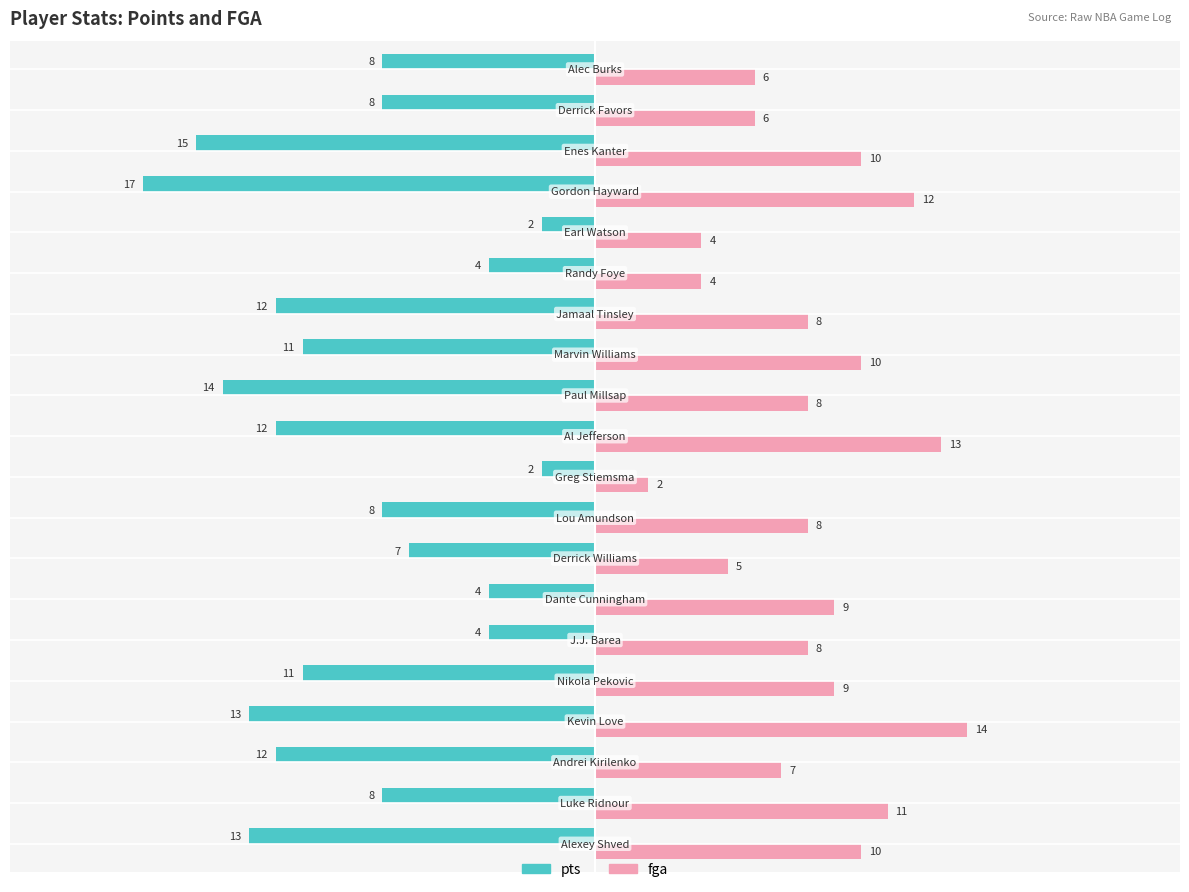

What is the greatest value displayed?

14